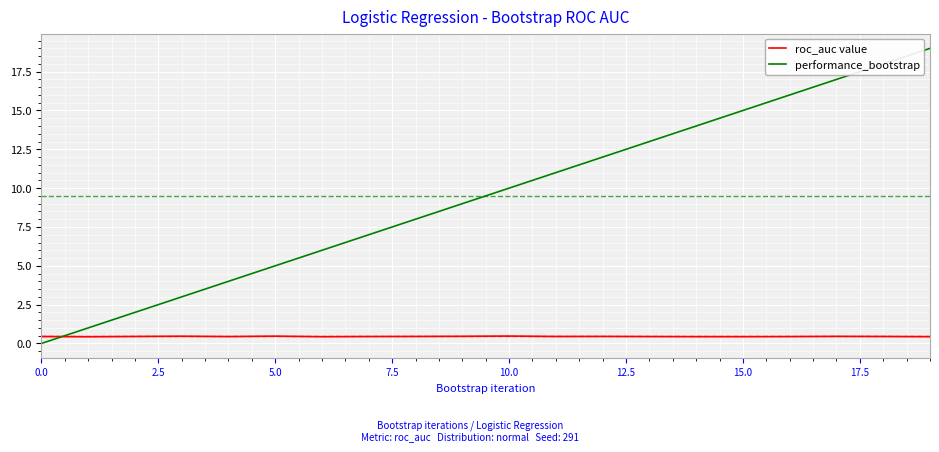

True or false: performance_bootstrap and roc_auc value intersect in this chart.

True